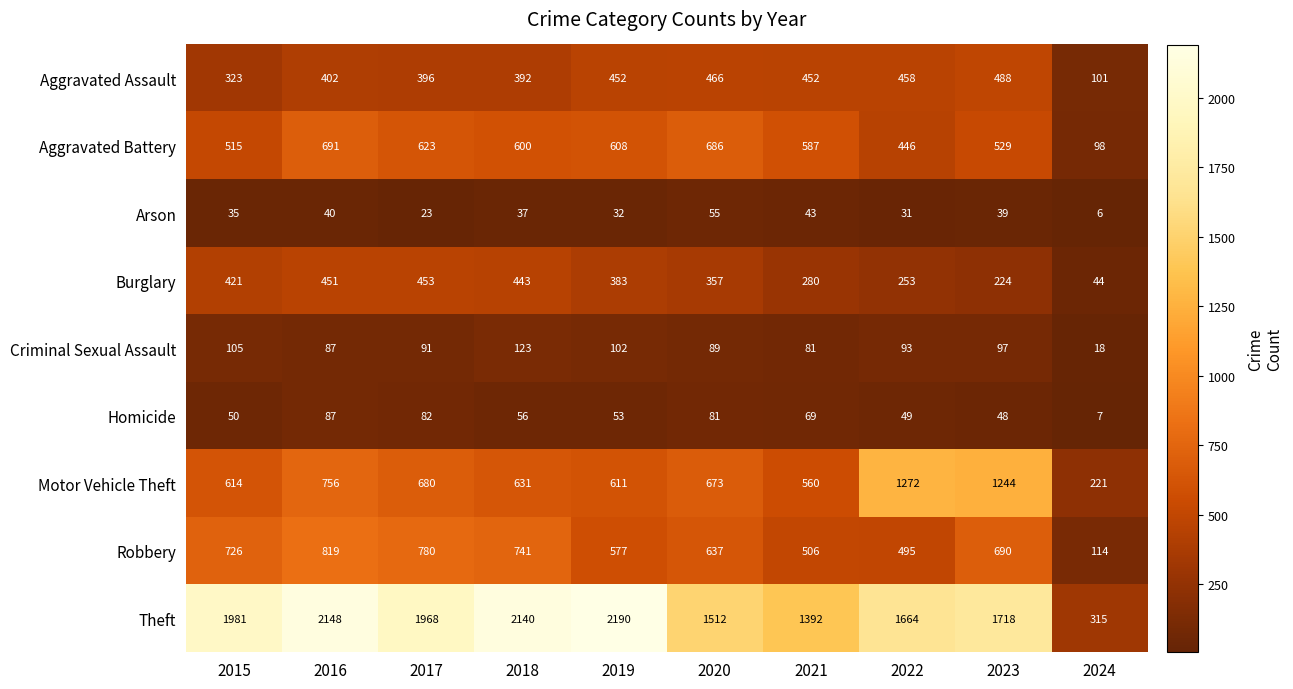

How many values in the Theft series are below 1968?

5